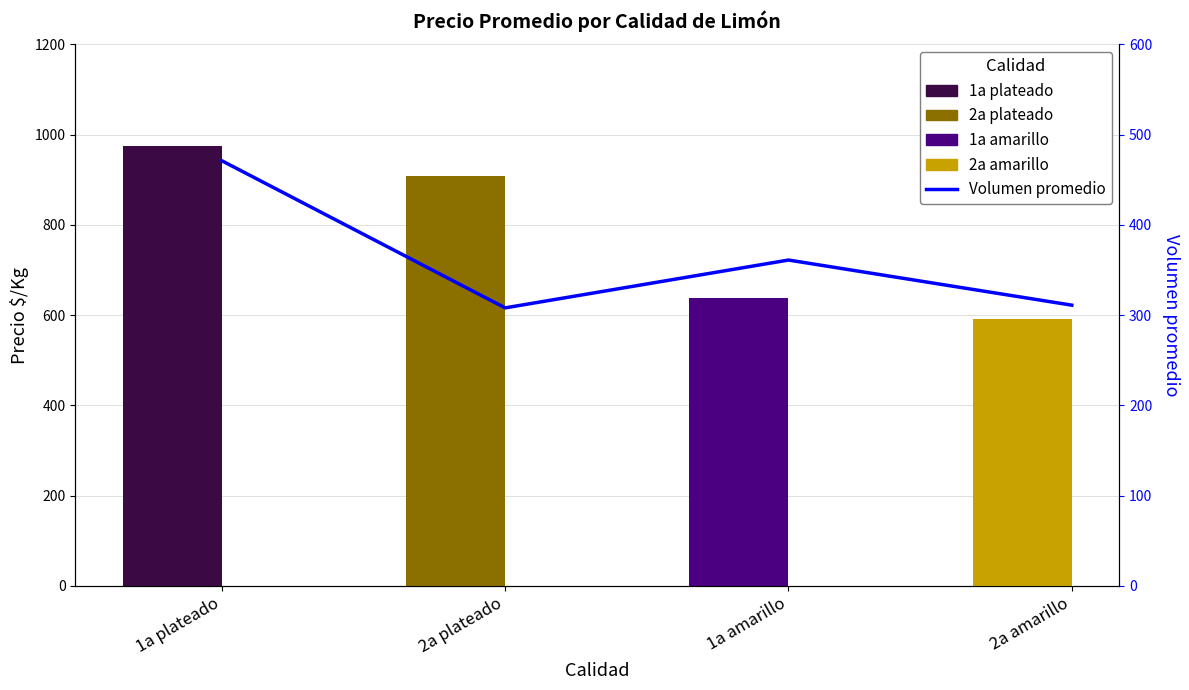

At which label is Volumen promedio closest to 389?

1a amarillo